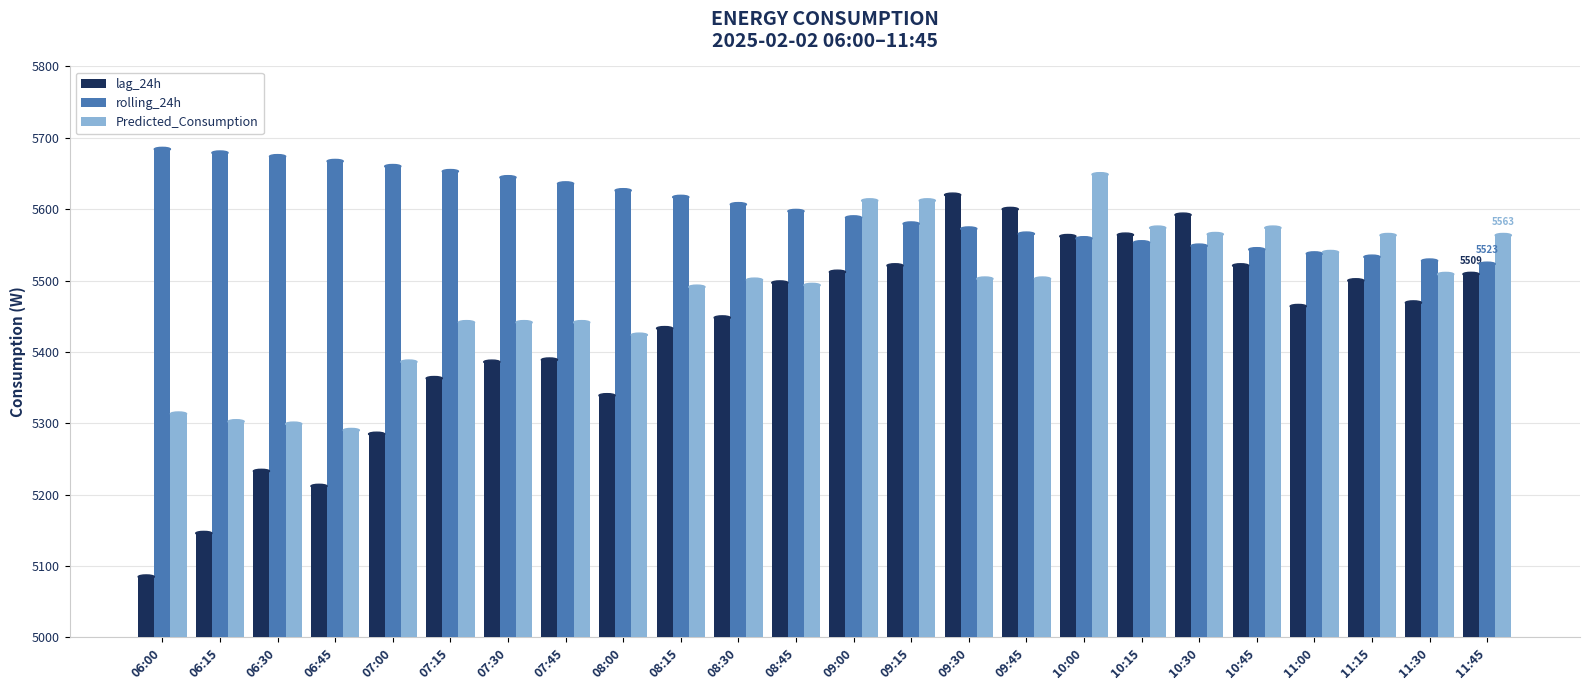

Which category has the lowest value in the lag_24h series?

06:00